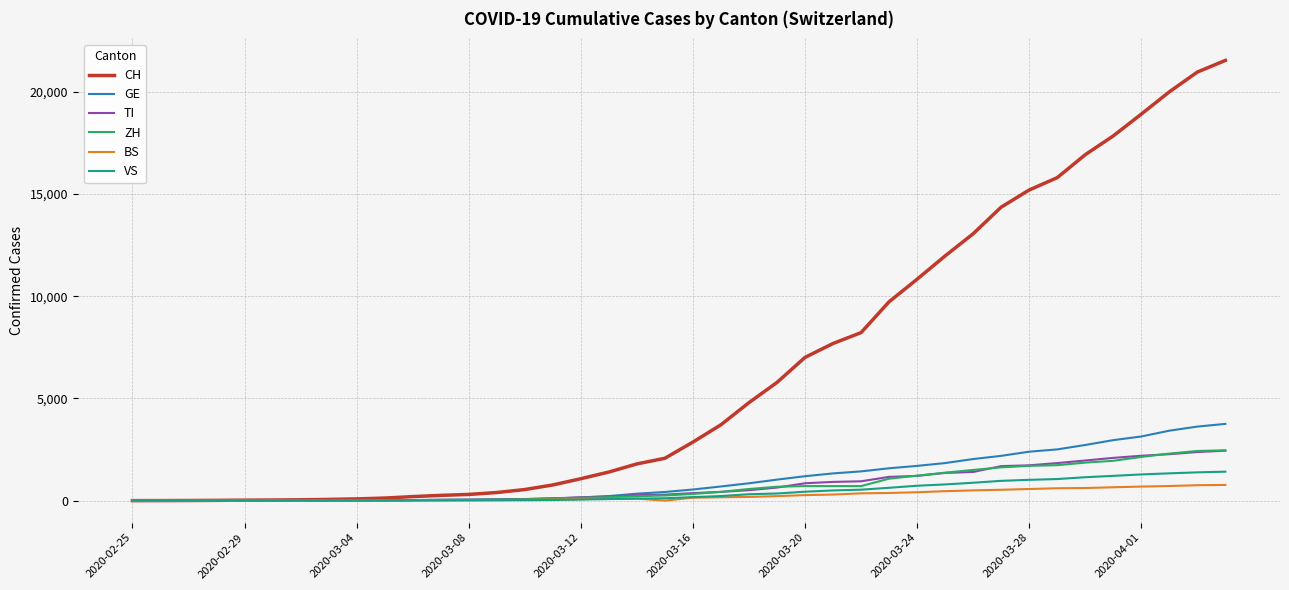

Which series has the largest total across all categories?

CH